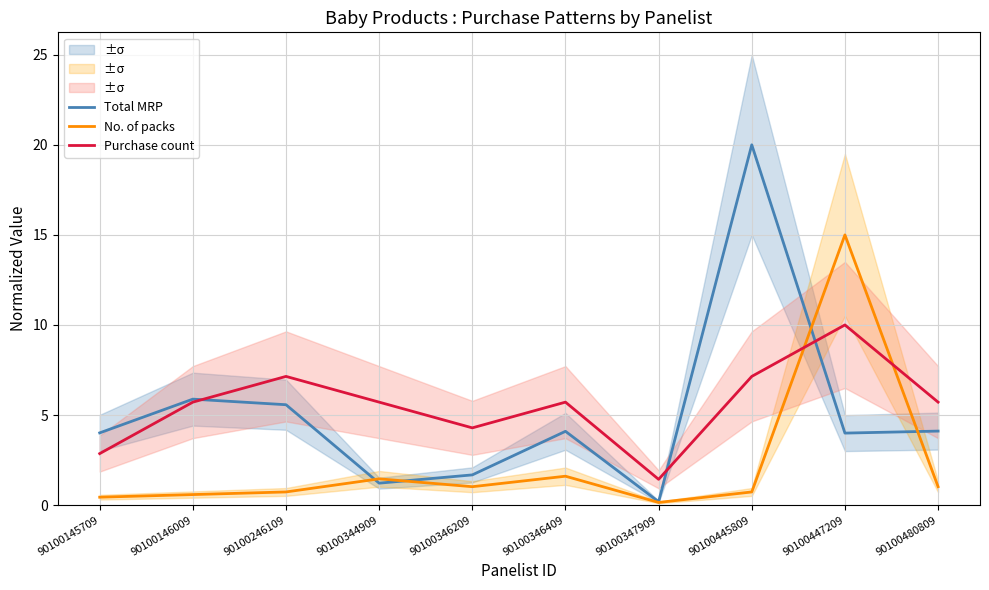

True or false: No. of packs has a value of 1.5 at 90100344909.

True